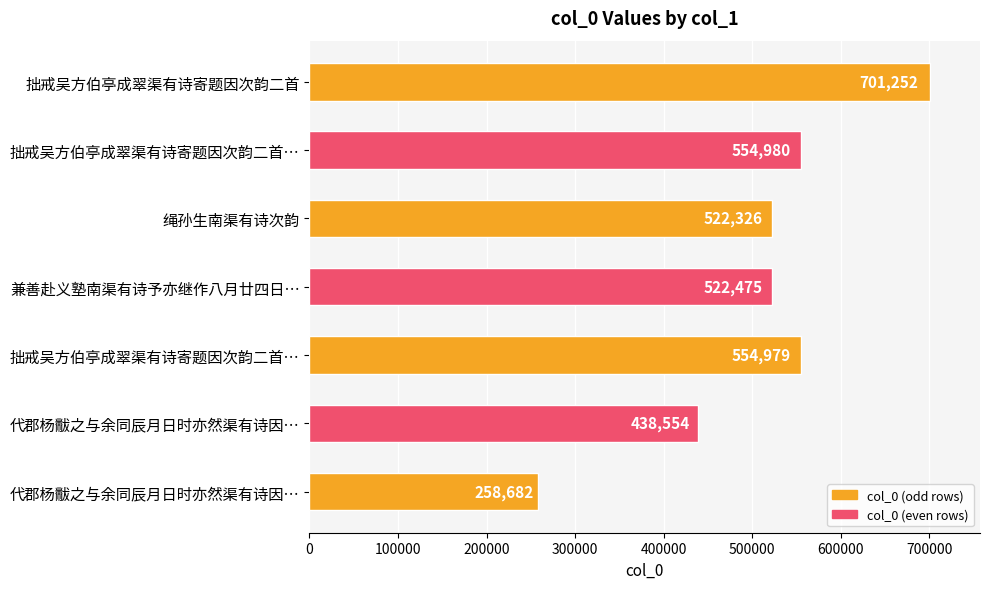

What is the average value?

507607